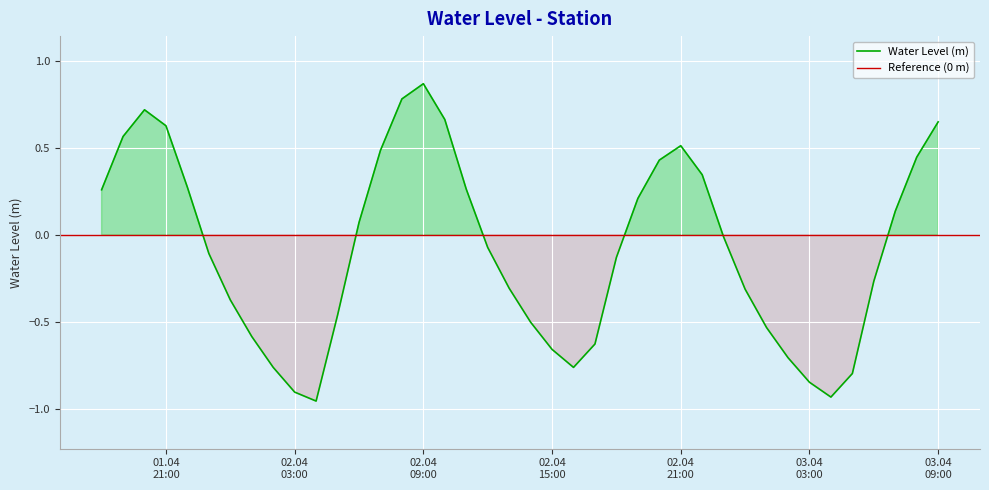

How many categories are shown in the chart?

40